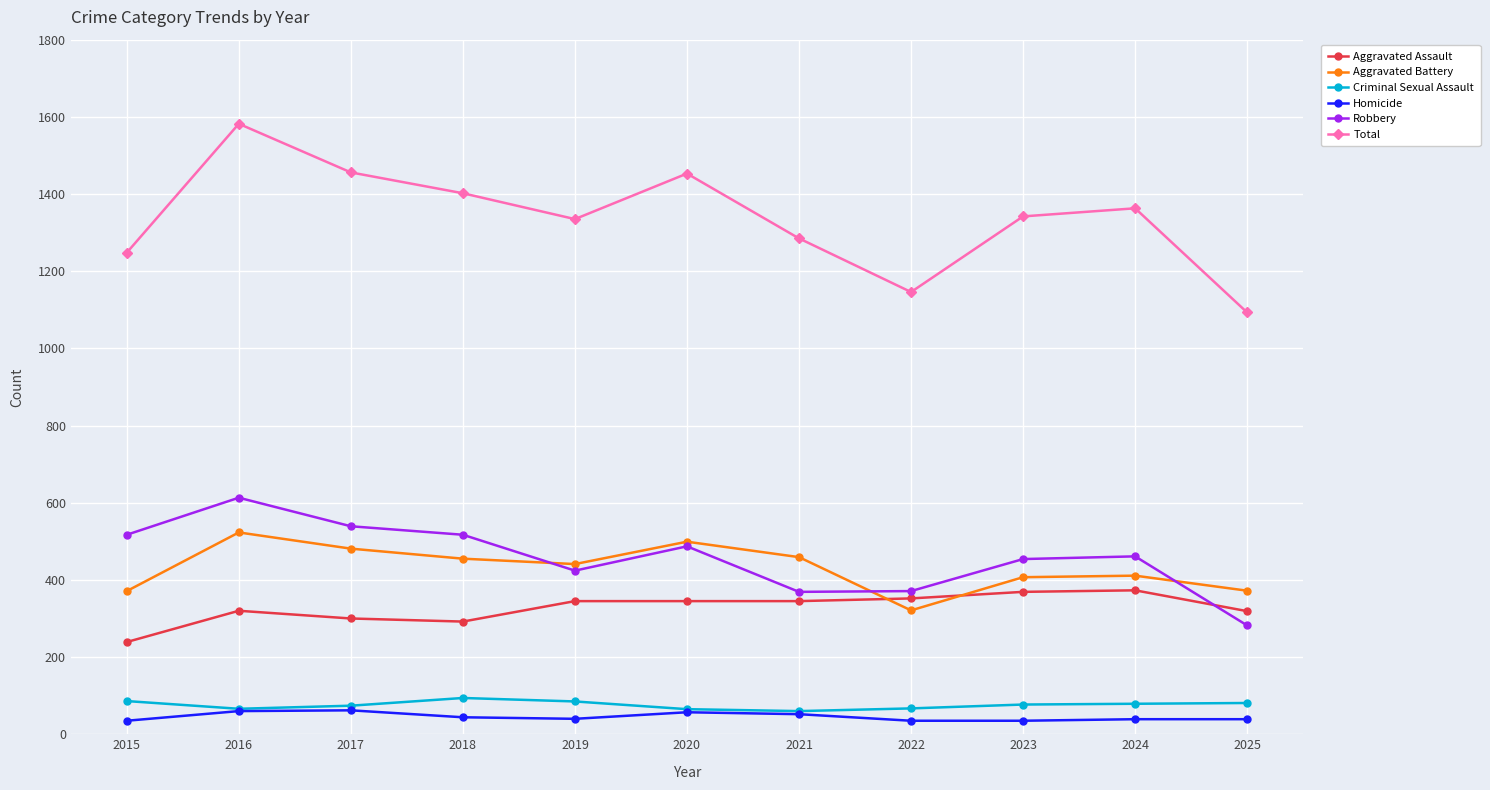

Which category has the lowest value in the Aggravated Battery series?

2022